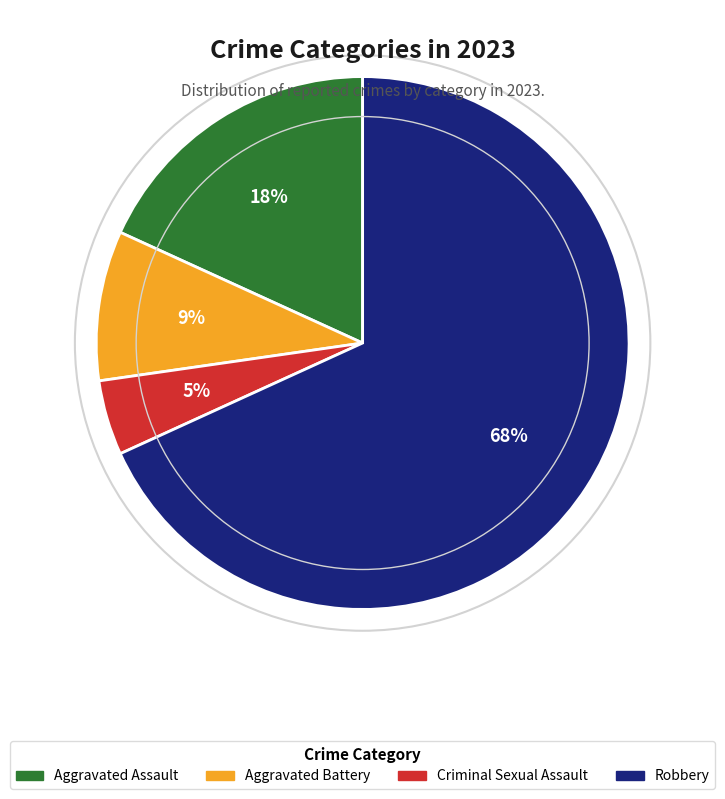

Which category has the biggest portion of the pie?

Robbery